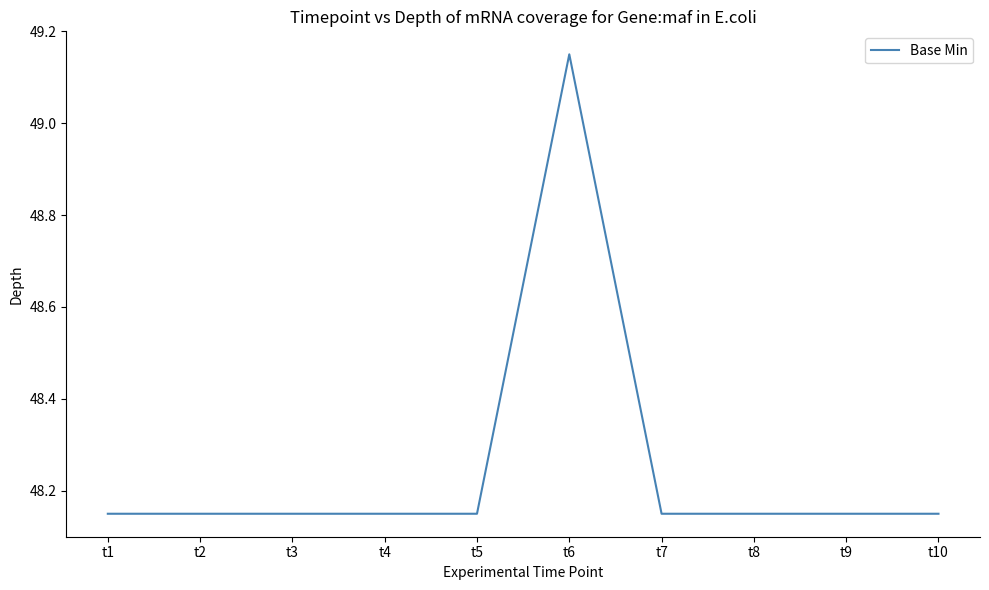

The chart shows a value of 84.8 at t5. True or false?

False